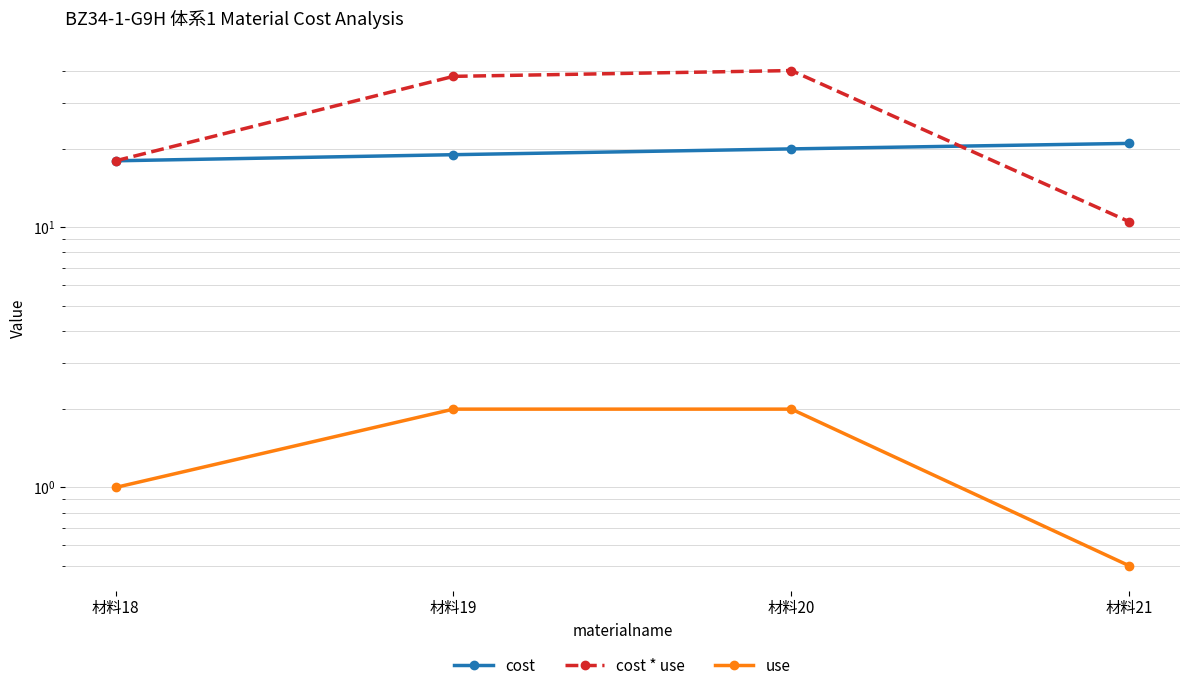

What is the difference between the second highest and minimum values in the cost * use series?

27.5